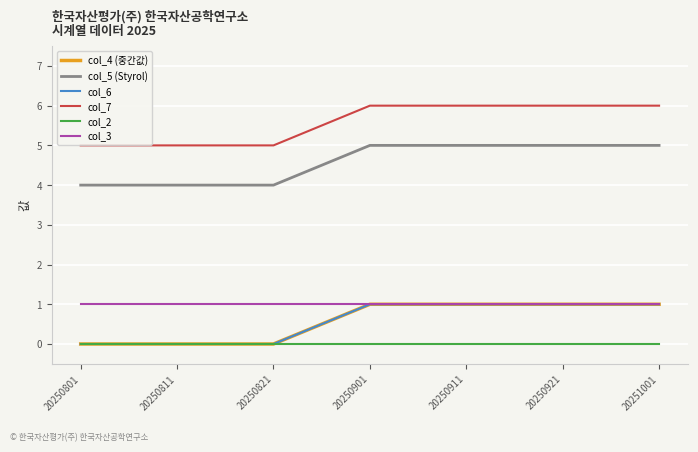

Rank the series by their maximum value, from highest to lowest.

col_7, col_5 (Styrol), col_4 (중간값), col_6, col_3, col_2